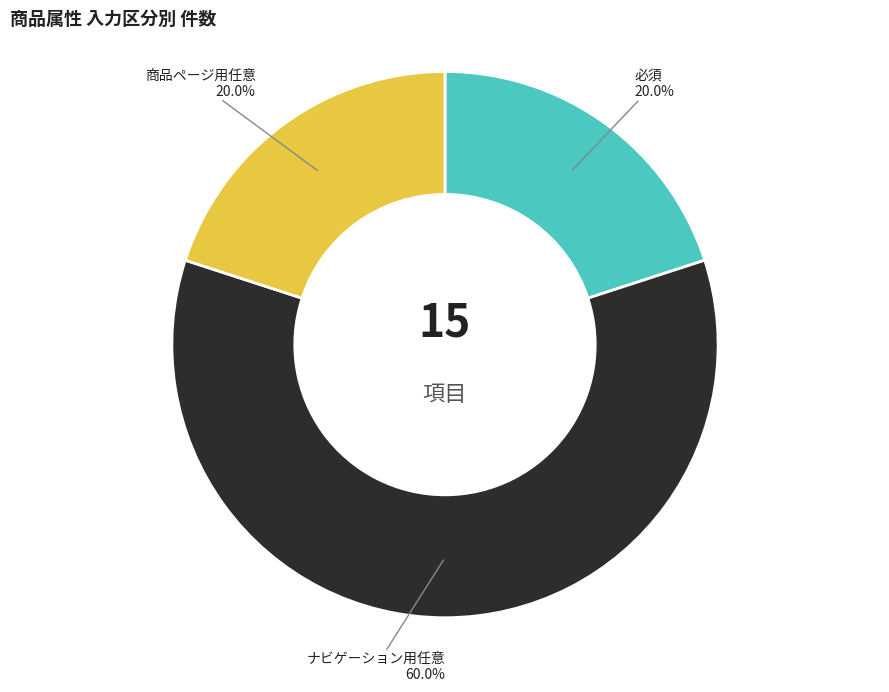

Is there any slice that represents more than half of the pie?

Yes